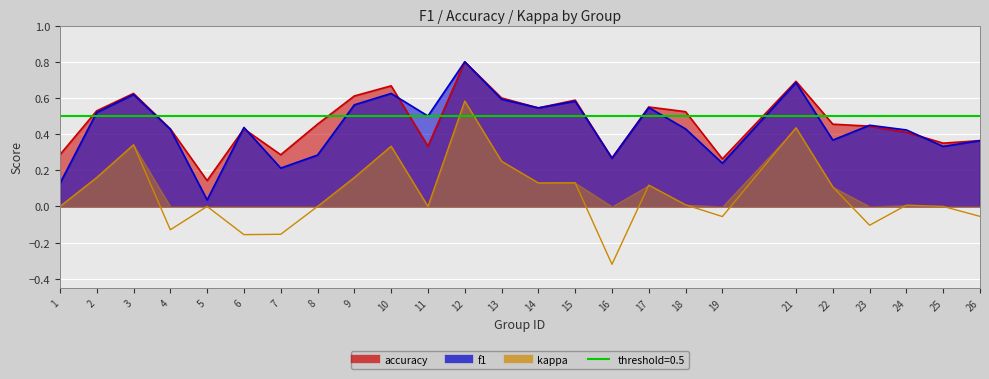

At which category is the sum across all series the highest?

12